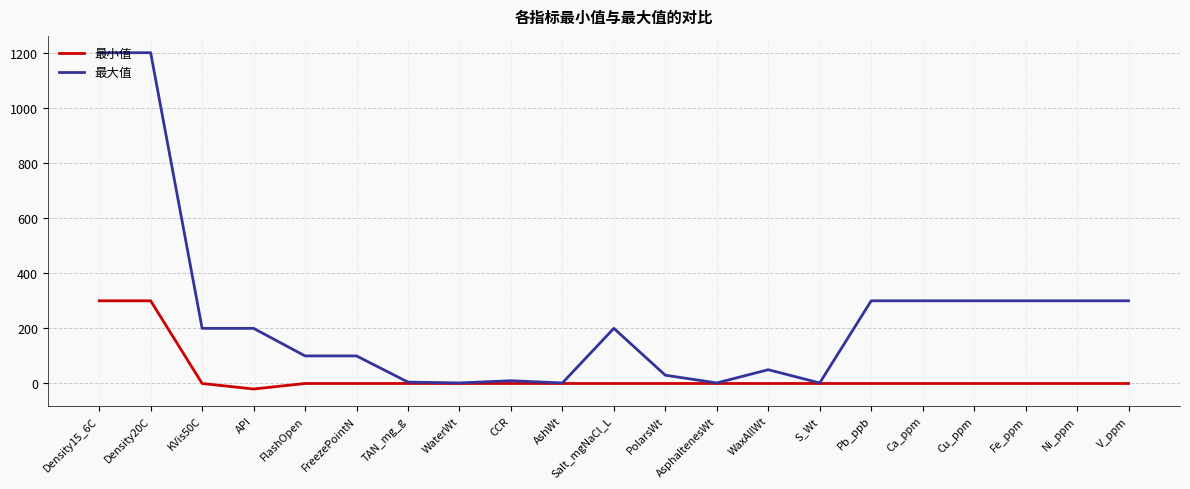

What is the total value across all series at FreezePointN?

100